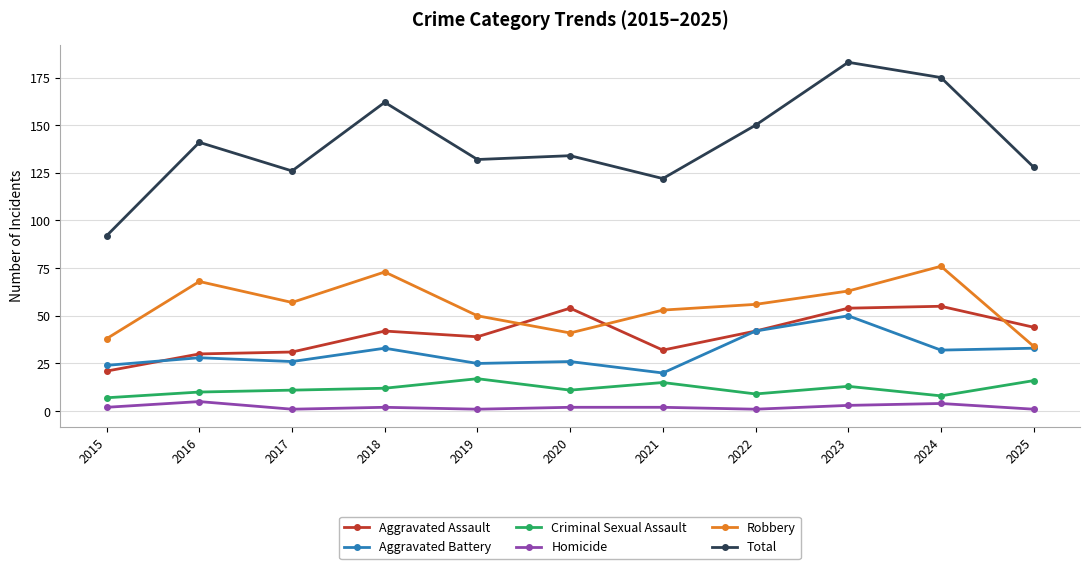

Which series has the largest range (max minus min)?

Total